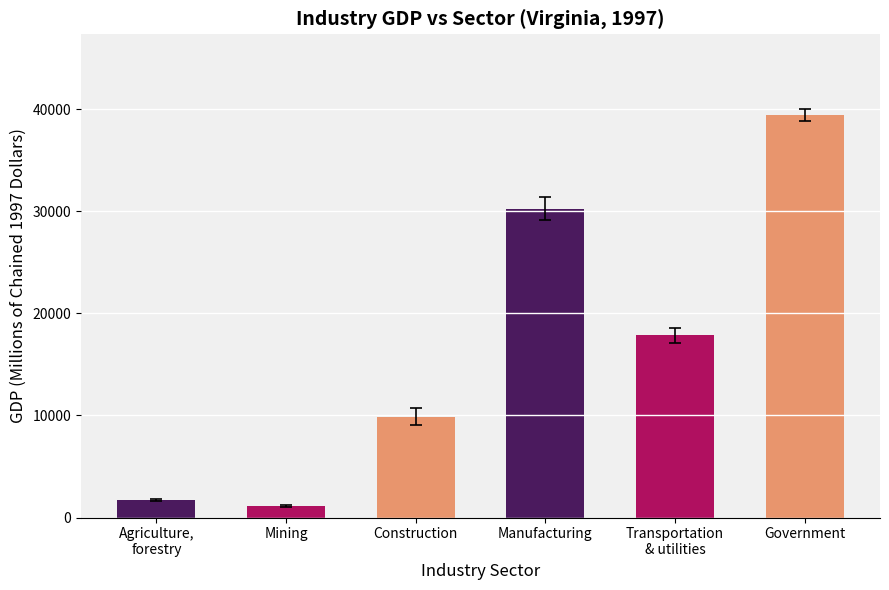

What is the sum of the values at Construction and Mining?

11000.3